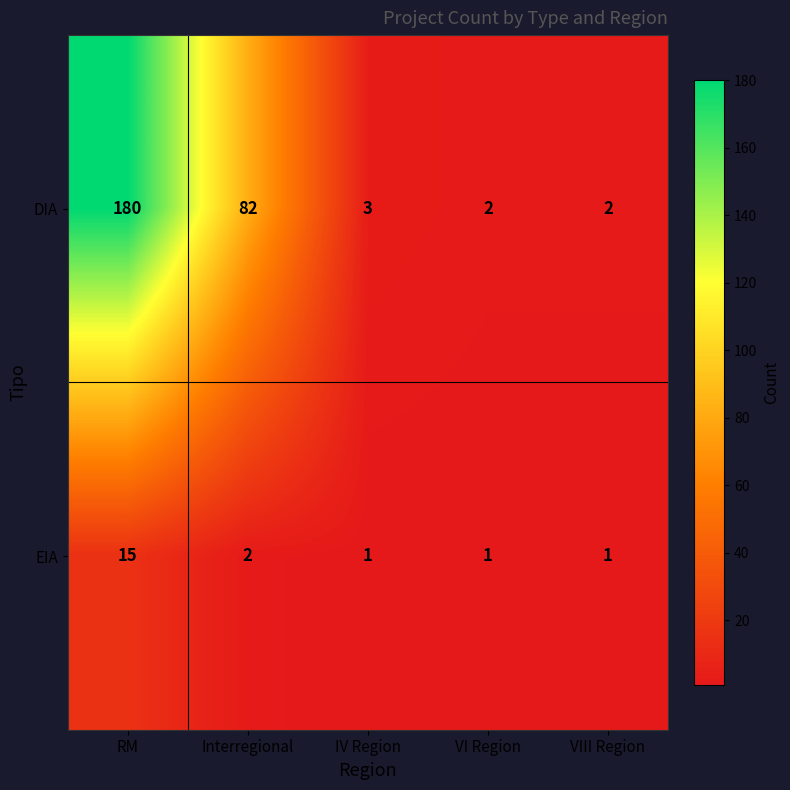

What is the maximum value shown in the chart?

180